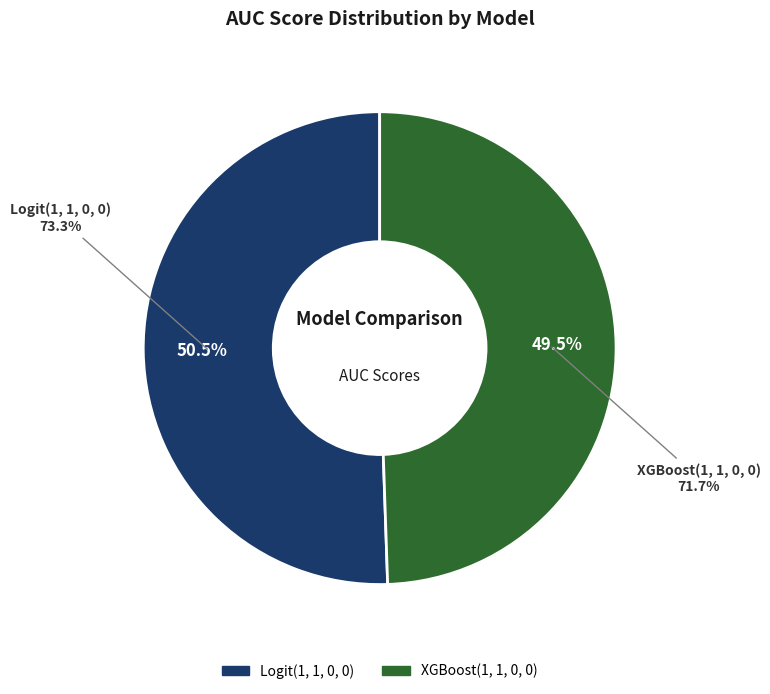

Is Logit(1, 1, 0, 0) the majority of the pie?

Yes